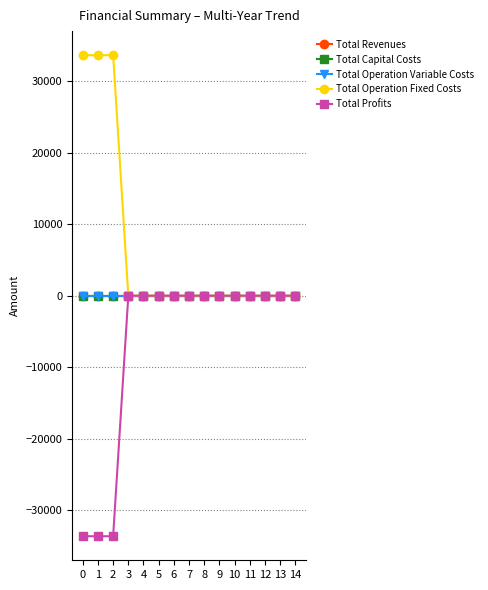

The Total Operation Fixed Costs series shows -15349.5 at 3. True or false?

False